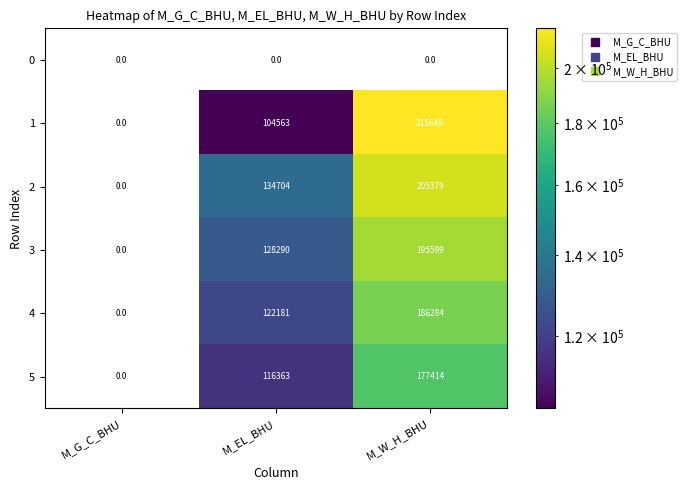

Which series changed the most between M_G_C_BHU and M_EL_BHU?

2